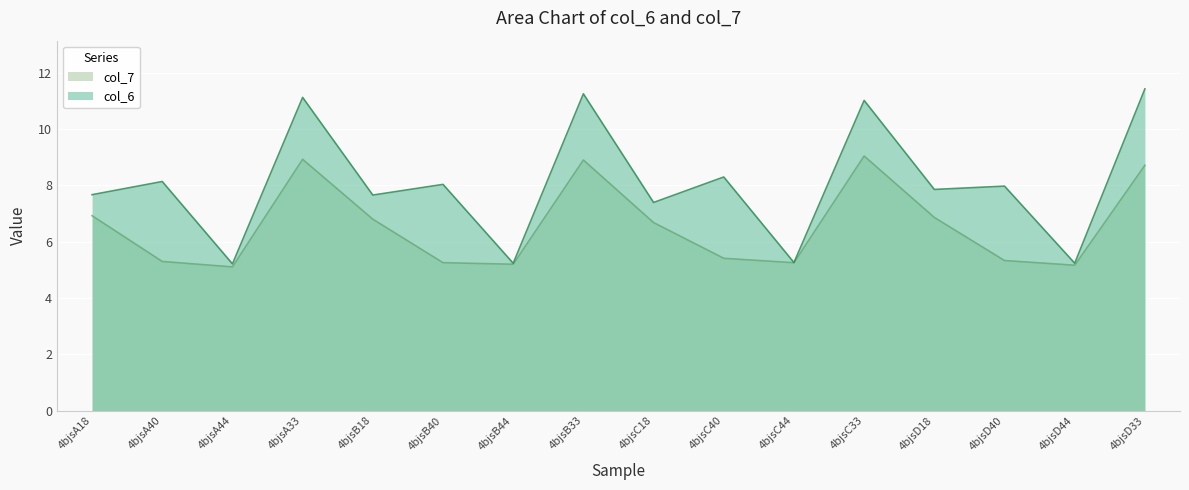

What are all the series names shown in the legend?

col_7, col_6